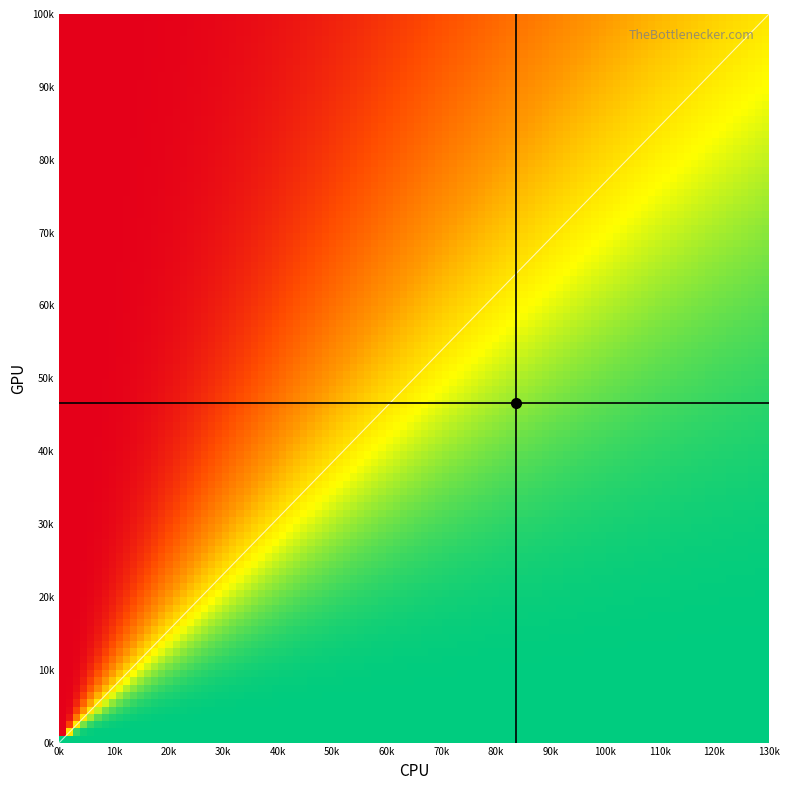

What is the spread (max minus min) of values at 1?

854.7